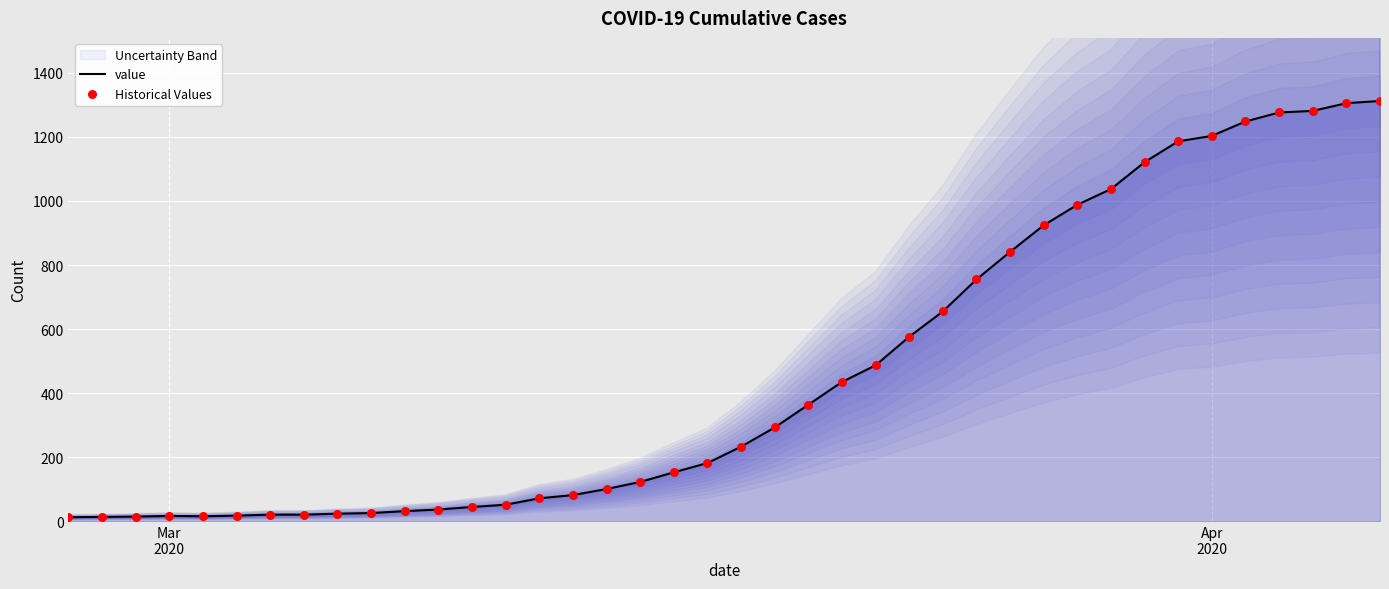

Which series has the widest spread of Y values?

value